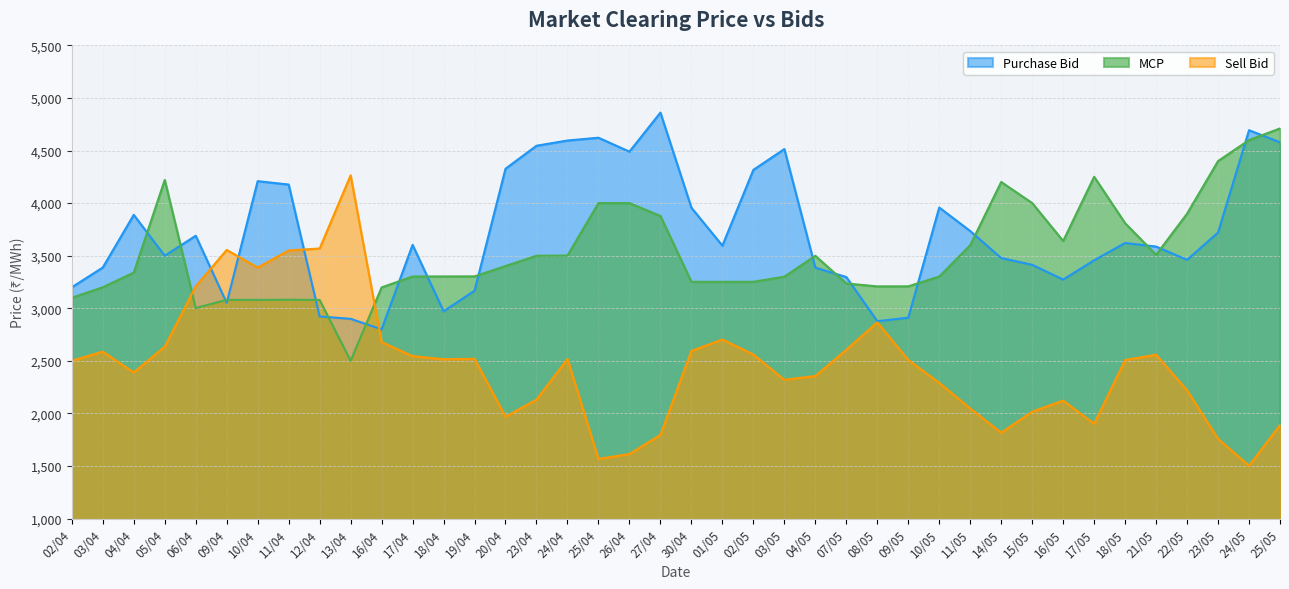

What is the label of the 40th point from the left?

25/05